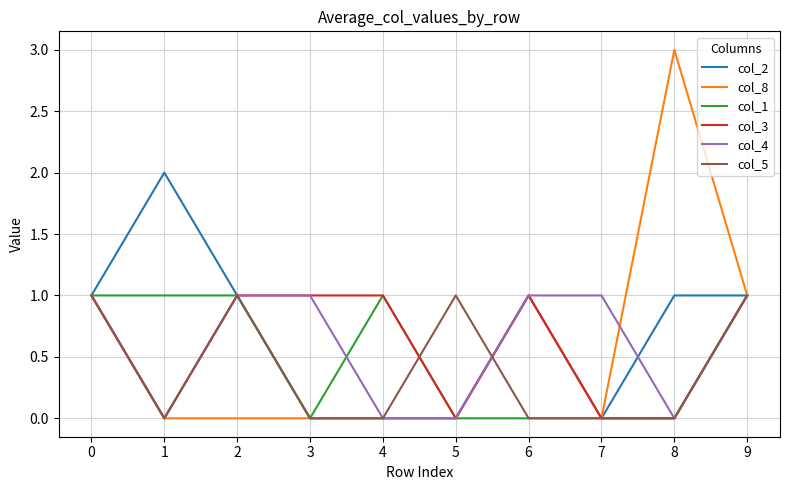

How many col_3 values are between 0 and 1?

10